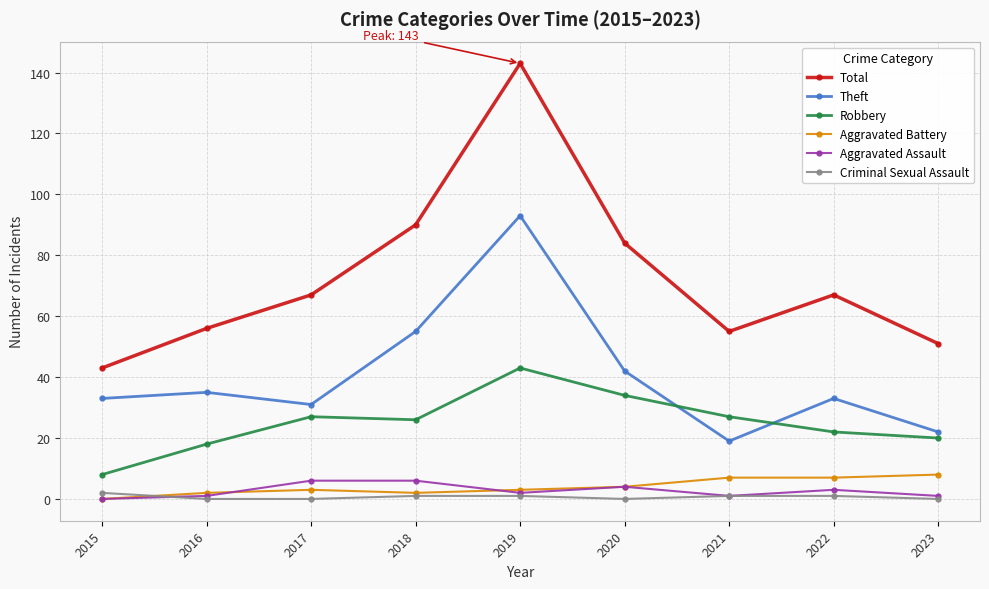

Where is Total nearest to the value 93?

2018